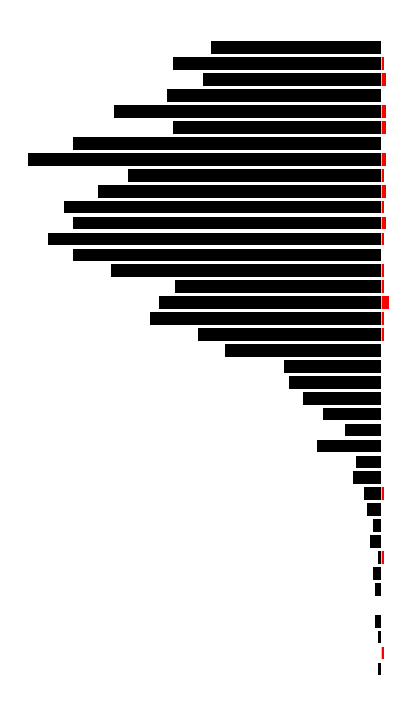

What are all the series names shown in the legend?

value, not-confirmed